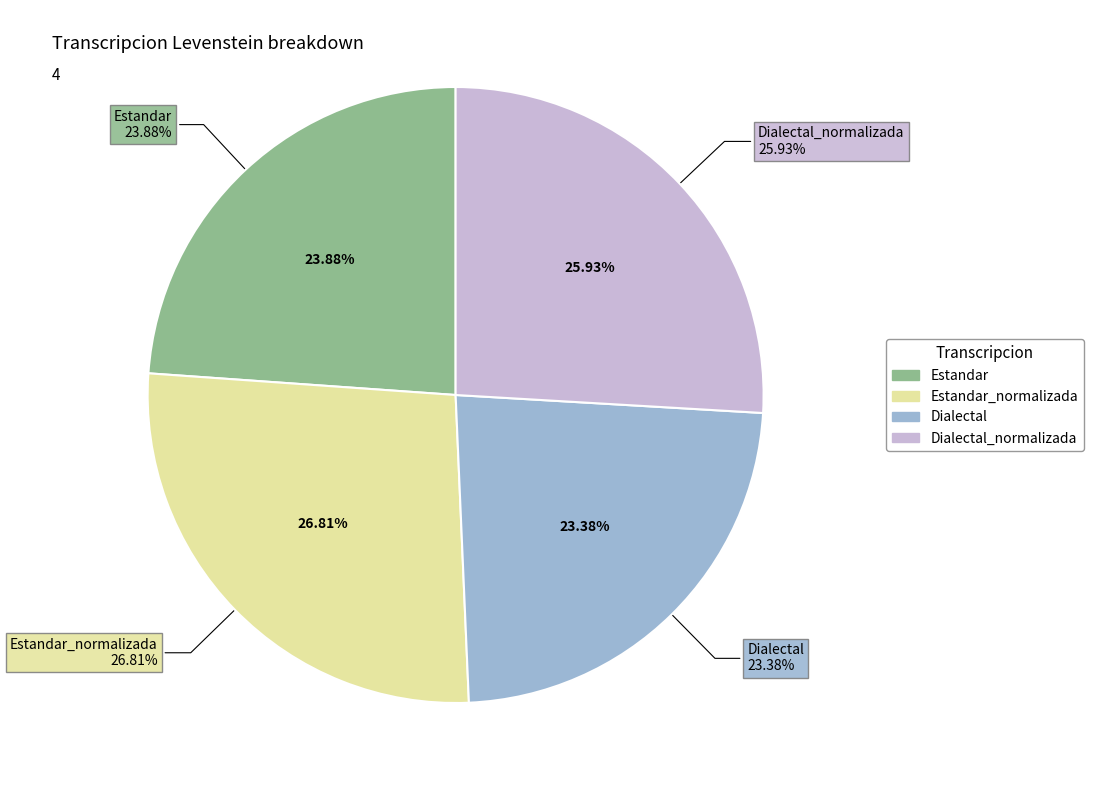

To the nearest percent, what percentage of the pie is Estandar_normalizada?

27%